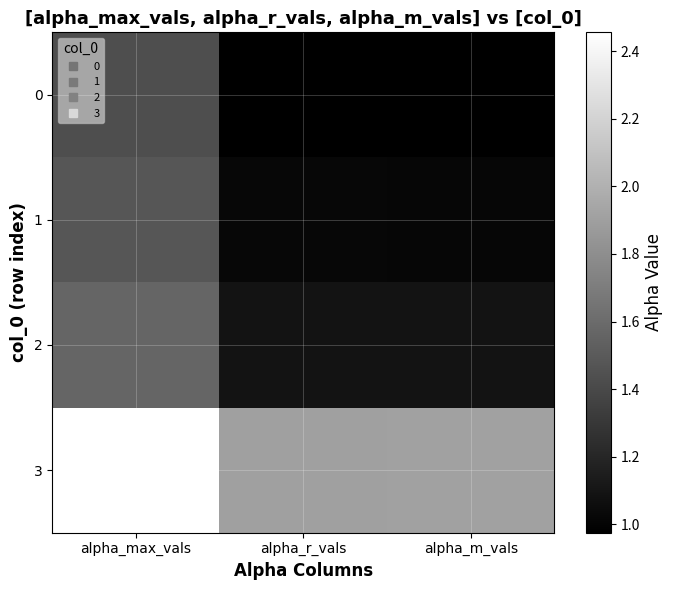

Reading right to left, list all the values displayed in this chart.

0: alpha_m_vals=1.0	alpha_r_vals=1.0	alpha_max_vals=1.4
1: alpha_m_vals=1.0	alpha_r_vals=1.0	alpha_max_vals=1.5
2: alpha_m_vals=1.1	alpha_r_vals=1.1	alpha_max_vals=1.6
3: alpha_m_vals=1.9	alpha_r_vals=1.9	alpha_max_vals=2.5